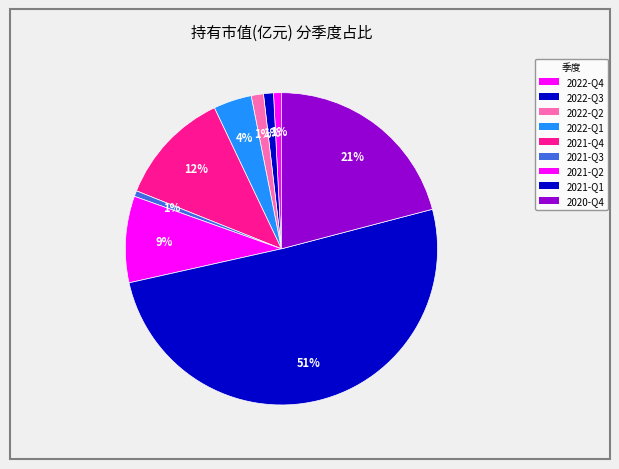

To the nearest percent, what portion does 2020-Q4 represent?

21%